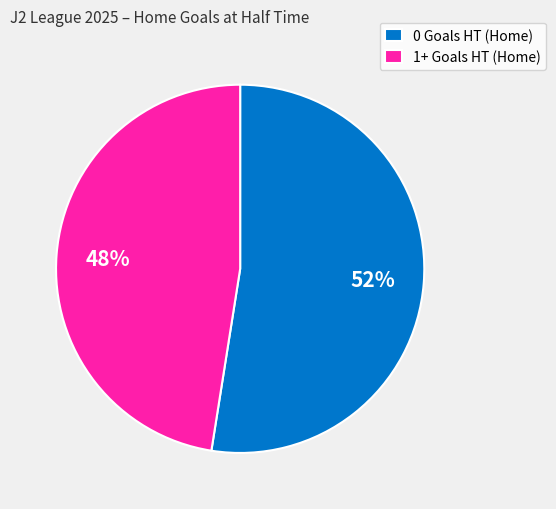

Approximately how many times larger is the value at 0 Goals HT (Home) compared to 1+ Goals HT (Home)?

1.1